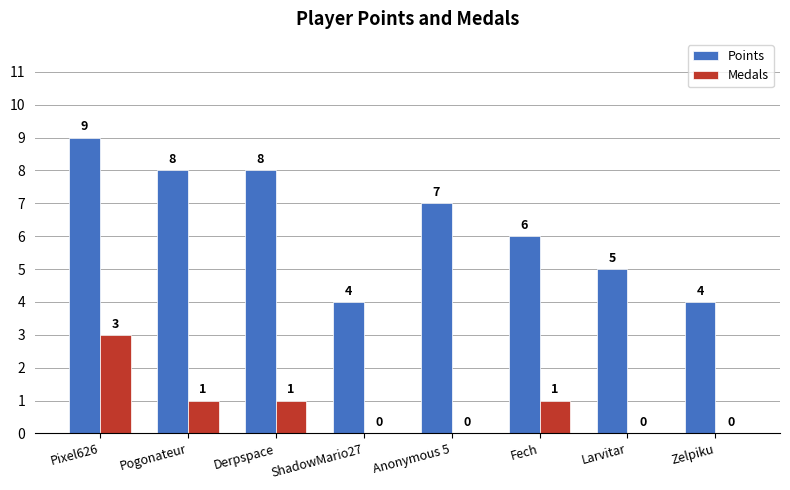

The Points series shows 9 at Pixel626. True or false?

True